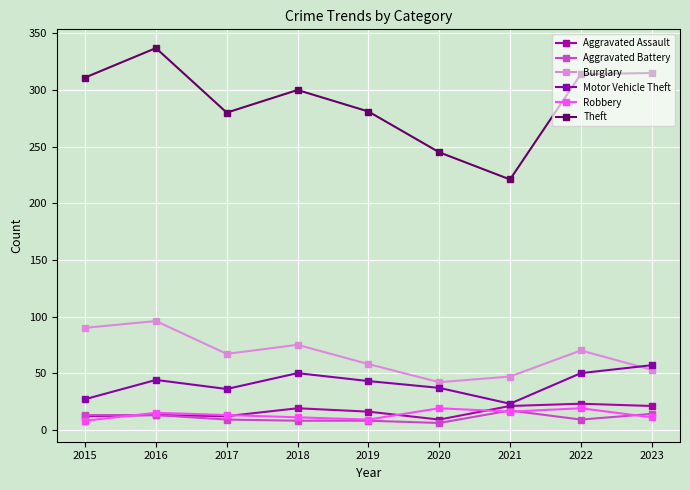

How many interior local peaks does the Motor Vehicle Theft series have?

2